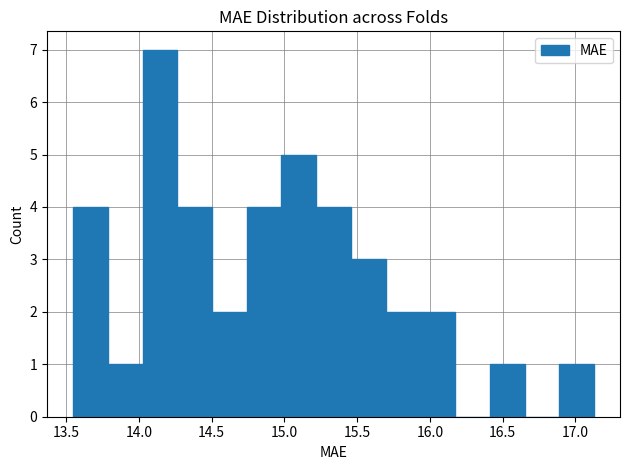

Reading left to right, list every bar in this chart as the range it spans on the x-axis followed by its height. Neither the bar edges nor the heights are printed on the chart, so give them approximately, as read against the axes.

13.55 to 13.80: 4
13.80 to 14.05: 1
14.05 to 14.25: 7
14.25 to 14.50: 4
14.50 to 14.75: 2
14.75 to 15.00: 4
15.00 to 15.20: 5
15.20 to 15.45: 4
15.45 to 15.70: 3
15.70 to 15.95: 2
15.95 to 16.15: 2
16.15 to 16.40: 0
16.40 to 16.65: 1
16.65 to 16.90: 0
16.90 to 17.15: 1